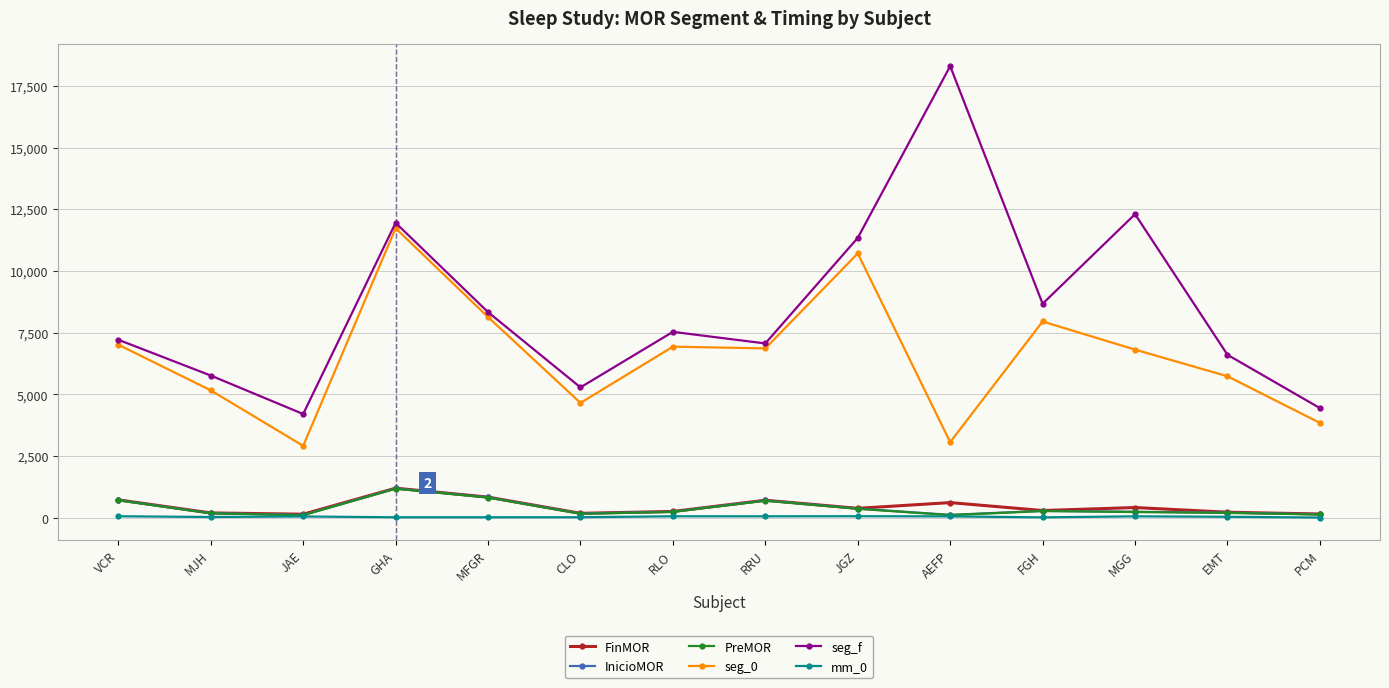

Which series has the widest spread of values?

seg_f